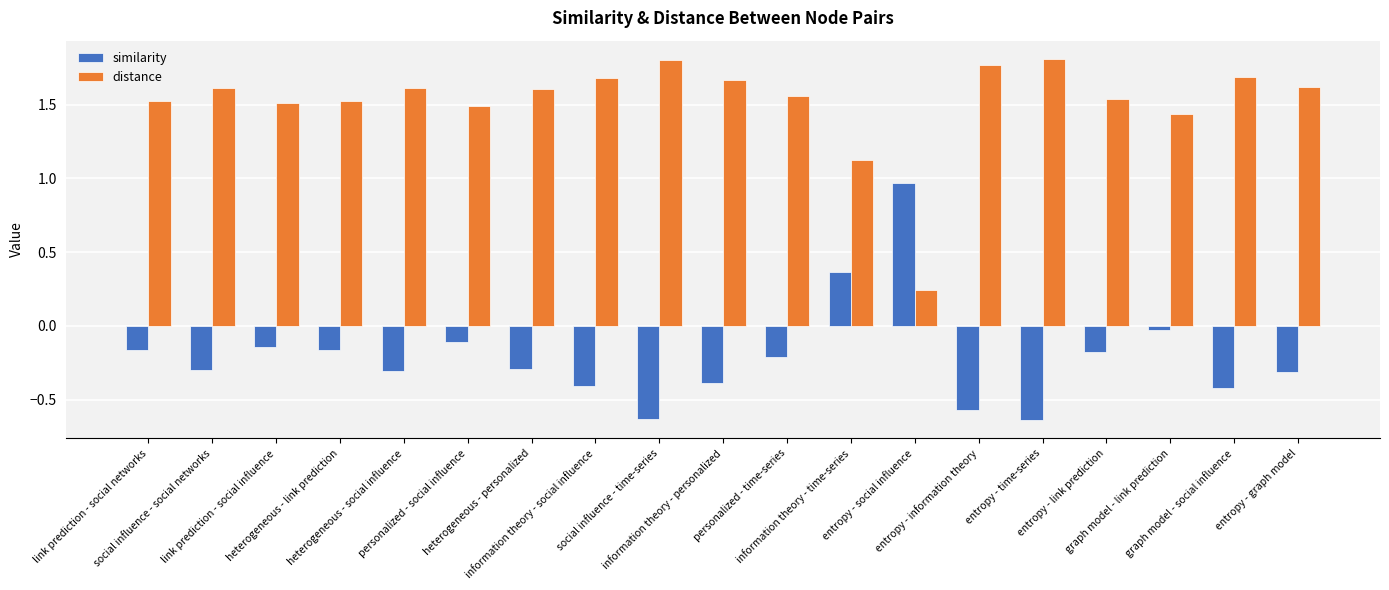

How many bars are there in total?

38